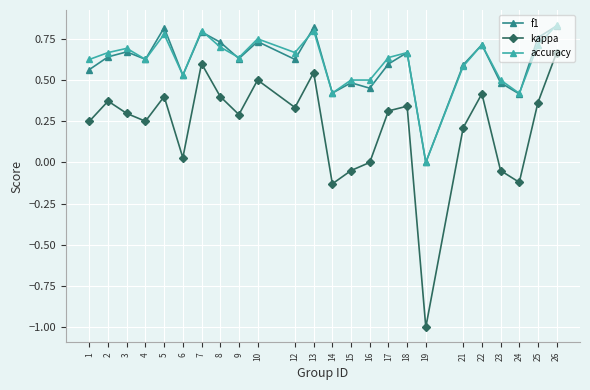

The value of f1 at 12 is 0.6. True or false?

True